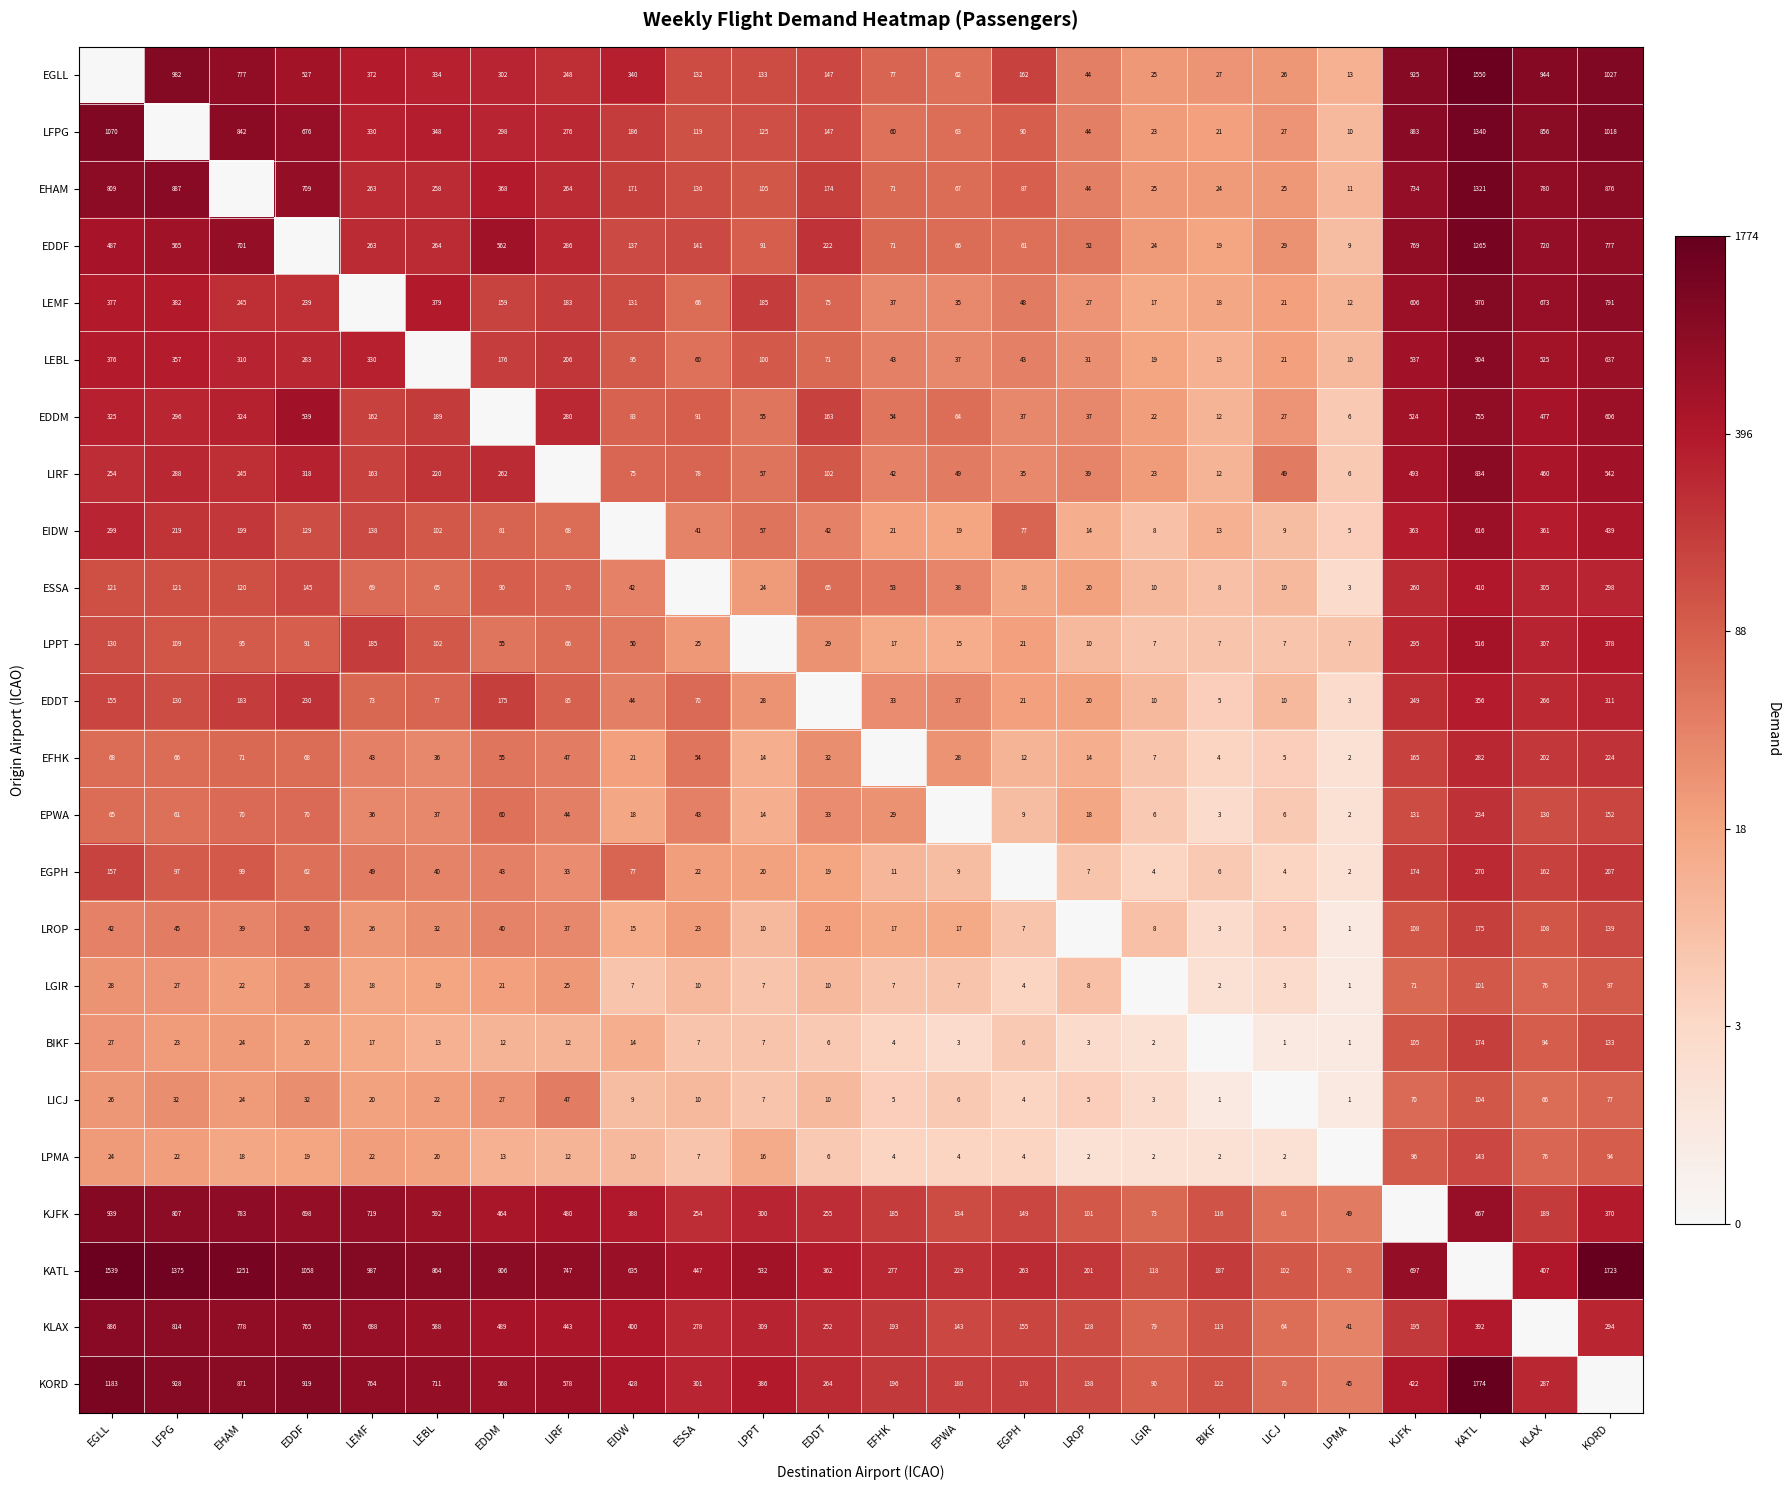

What is the difference between the KATL values at LGIR and BIKF?

69